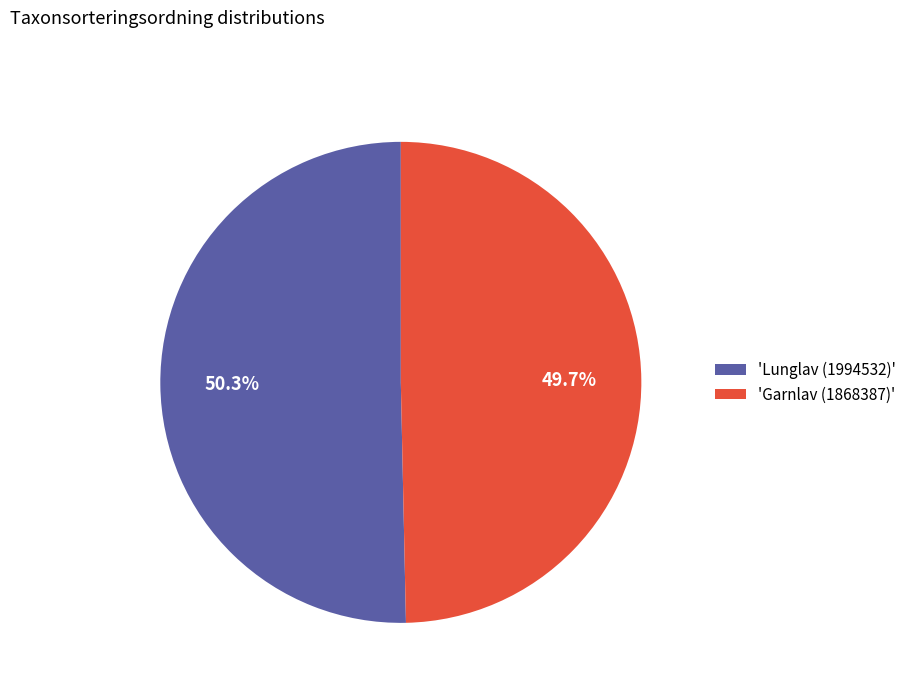

What portion of the pie excludes 'Garnlav (1868387)'?

50.3%